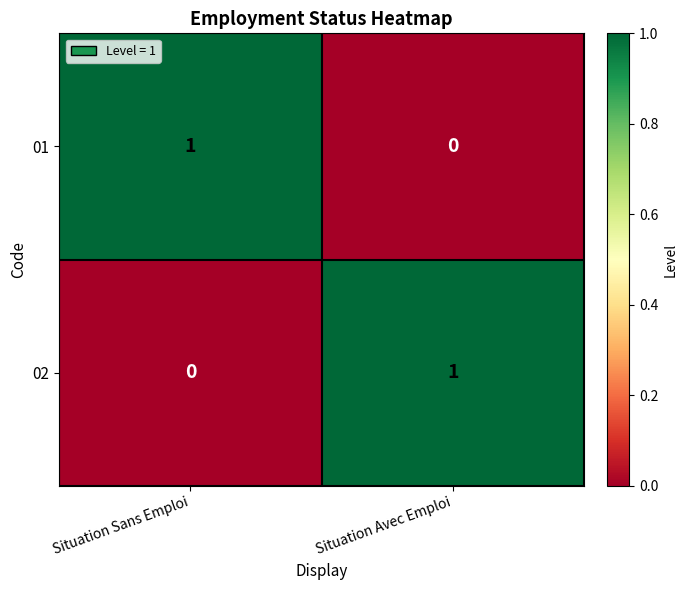

Reading right to left, extract all data points from this chart.

01: Situation Avec Emploi=0	Situation Sans Emploi=1
02: Situation Avec Emploi=1	Situation Sans Emploi=0